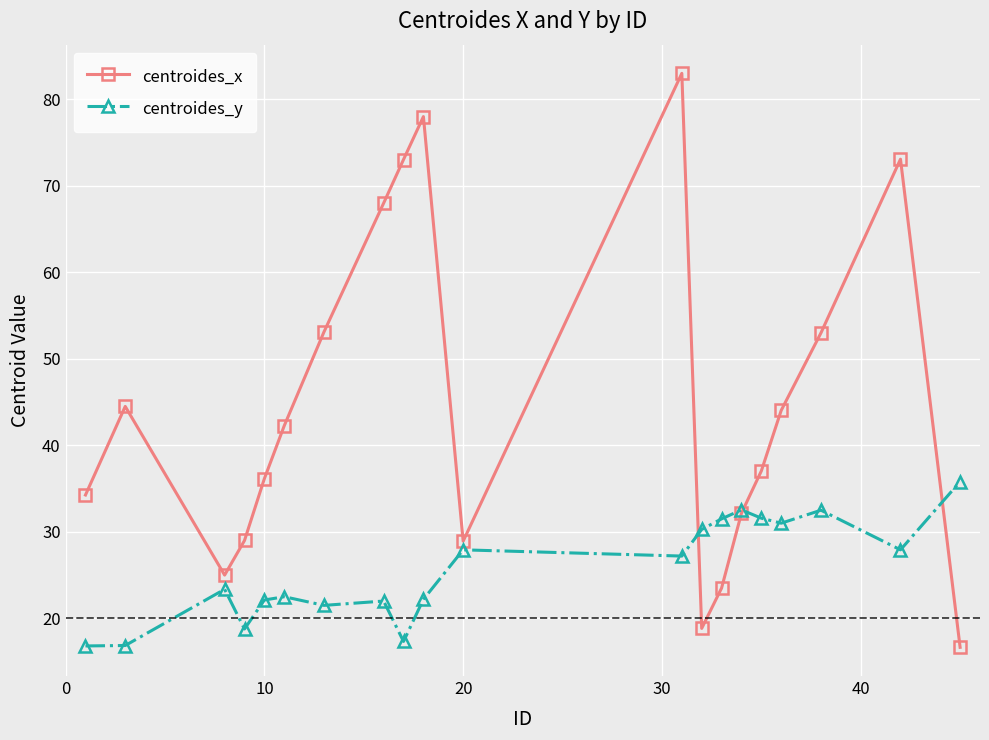

Rank the series by their average value, from highest to lowest.

centroides_x, centroides_y